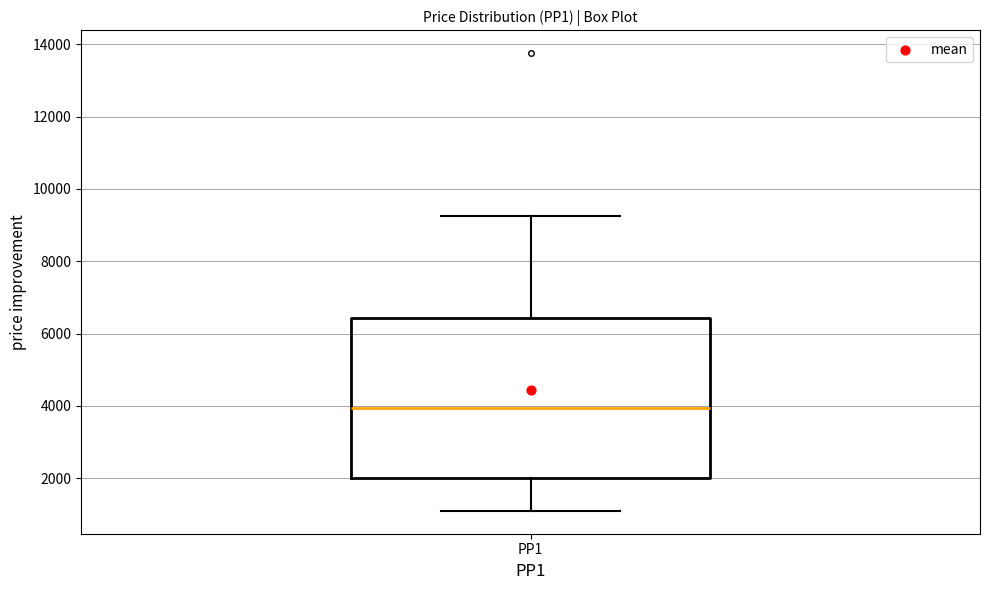

Where does the upper whisker of the box for PP1 end on the y-axis? The values are not printed on the chart, so give them approximately, as read against the axis.

9200